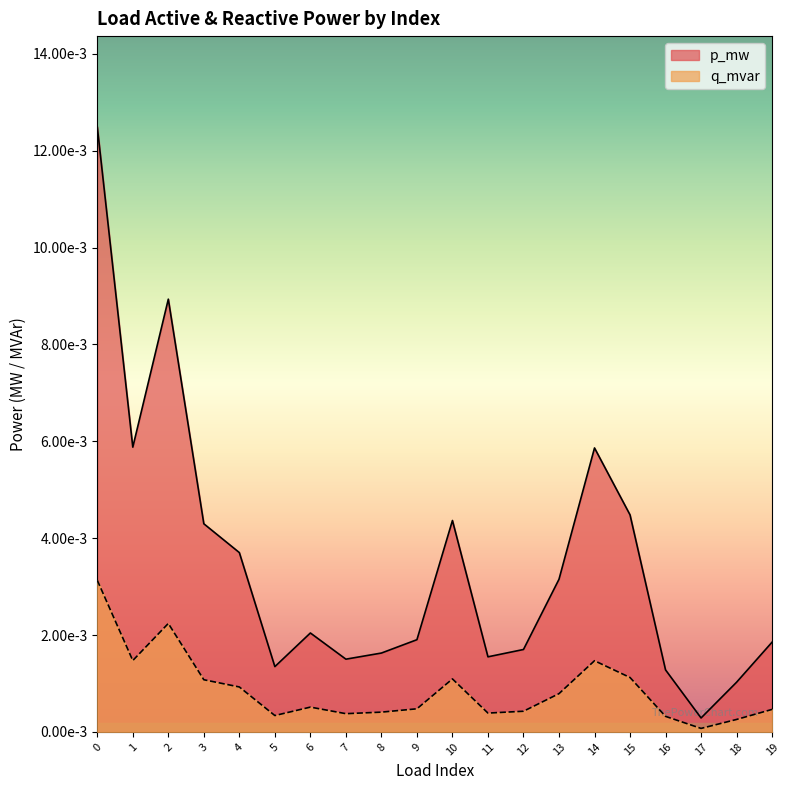

Between 4 and 14, which is larger?

14